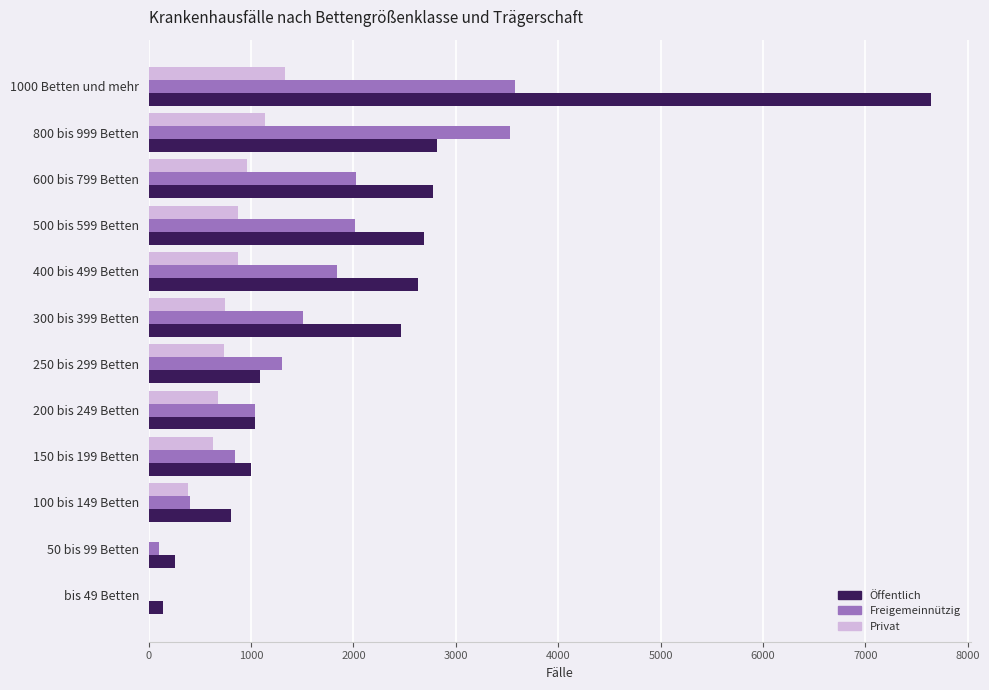

The Privat series shows 492 at 300 bis 399 Betten. True or false?

False